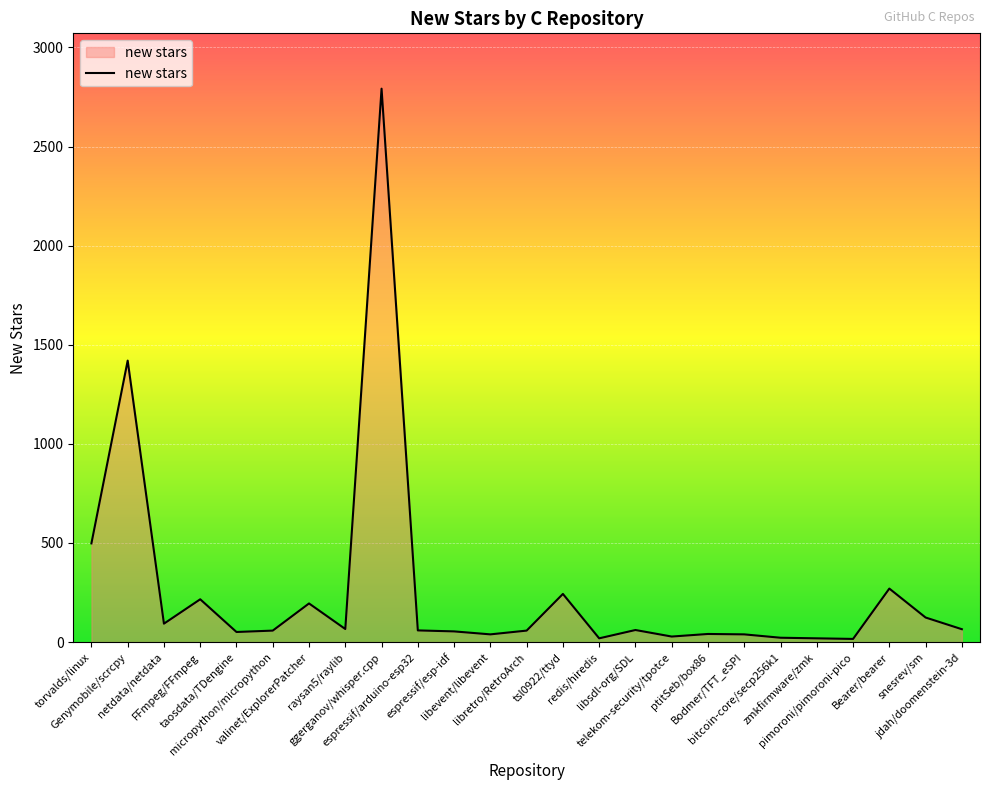

Is it true that the value at torvalds/linux is 268?

False